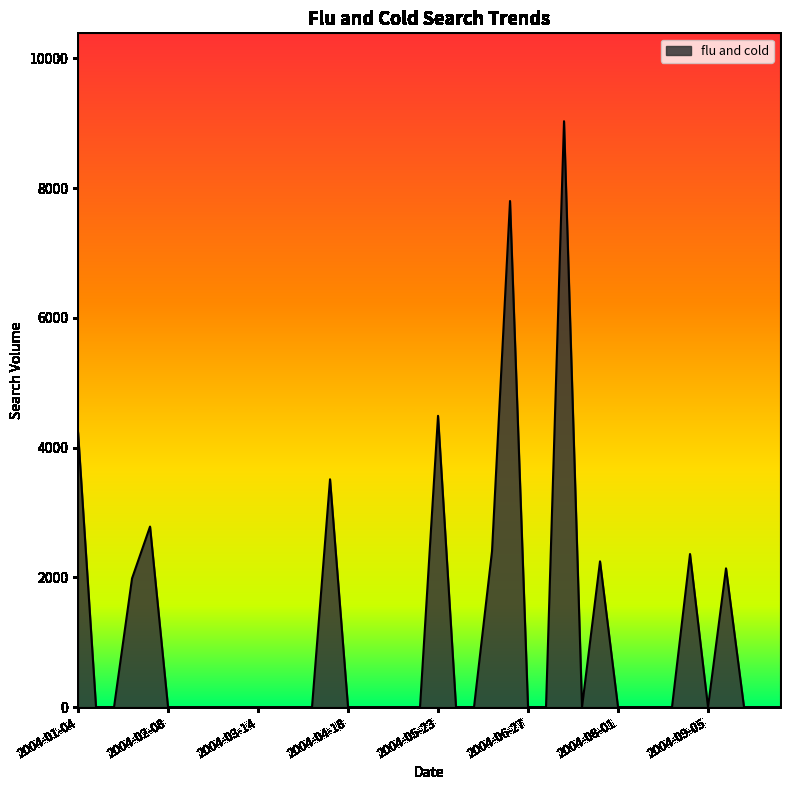

What is the greatest value displayed?

9032.9